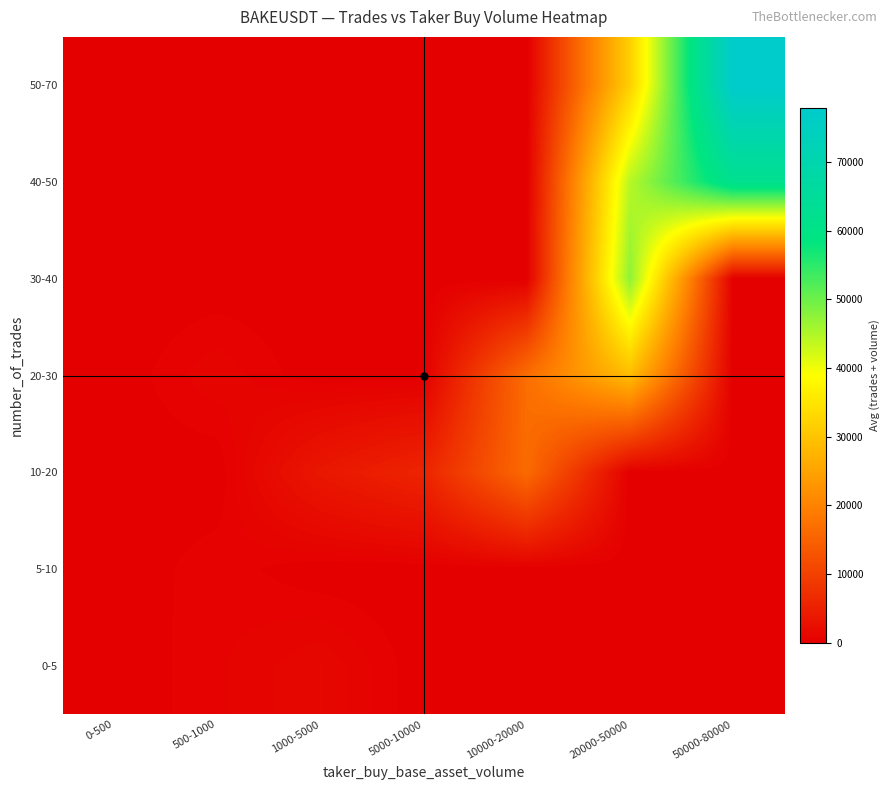

Reading left to right, extract all data points from this chart.

0-5: 0-500=5.6	500-1000=543.0	1000-5000=1220.0	5000-10000=0.0	10000-20000=0.0	20000-50000=0.0	50000-80000=0.0
5-10: 0-500=9.0	500-1000=520.0	1000-5000=0.0	5000-10000=0.0	10000-20000=0.0	20000-50000=0.0	50000-80000=0.0
10-20: 0-500=116.0	500-1000=0.0	1000-5000=3512.3	5000-10000=5572.0	10000-20000=16342.2	20000-50000=0.0	50000-80000=0.0
20-30: 0-500=0.0	500-1000=858.3	1000-5000=0.0	5000-10000=0.0	10000-20000=16861.0	20000-50000=28807.2	50000-80000=0.0
30-40: 0-500=0.0	500-1000=0.0	1000-5000=0.0	5000-10000=0.0	10000-20000=0.0	20000-50000=47432.5	50000-80000=0.0
40-50: 0-500=0.0	500-1000=0.0	1000-5000=0.0	5000-10000=0.0	10000-20000=0.0	20000-50000=44419.0	50000-80000=62309.0
50-70: 0-500=0.0	500-1000=0.0	1000-5000=0.0	5000-10000=0.0	10000-20000=0.0	20000-50000=31753.5	50000-80000=77809.0